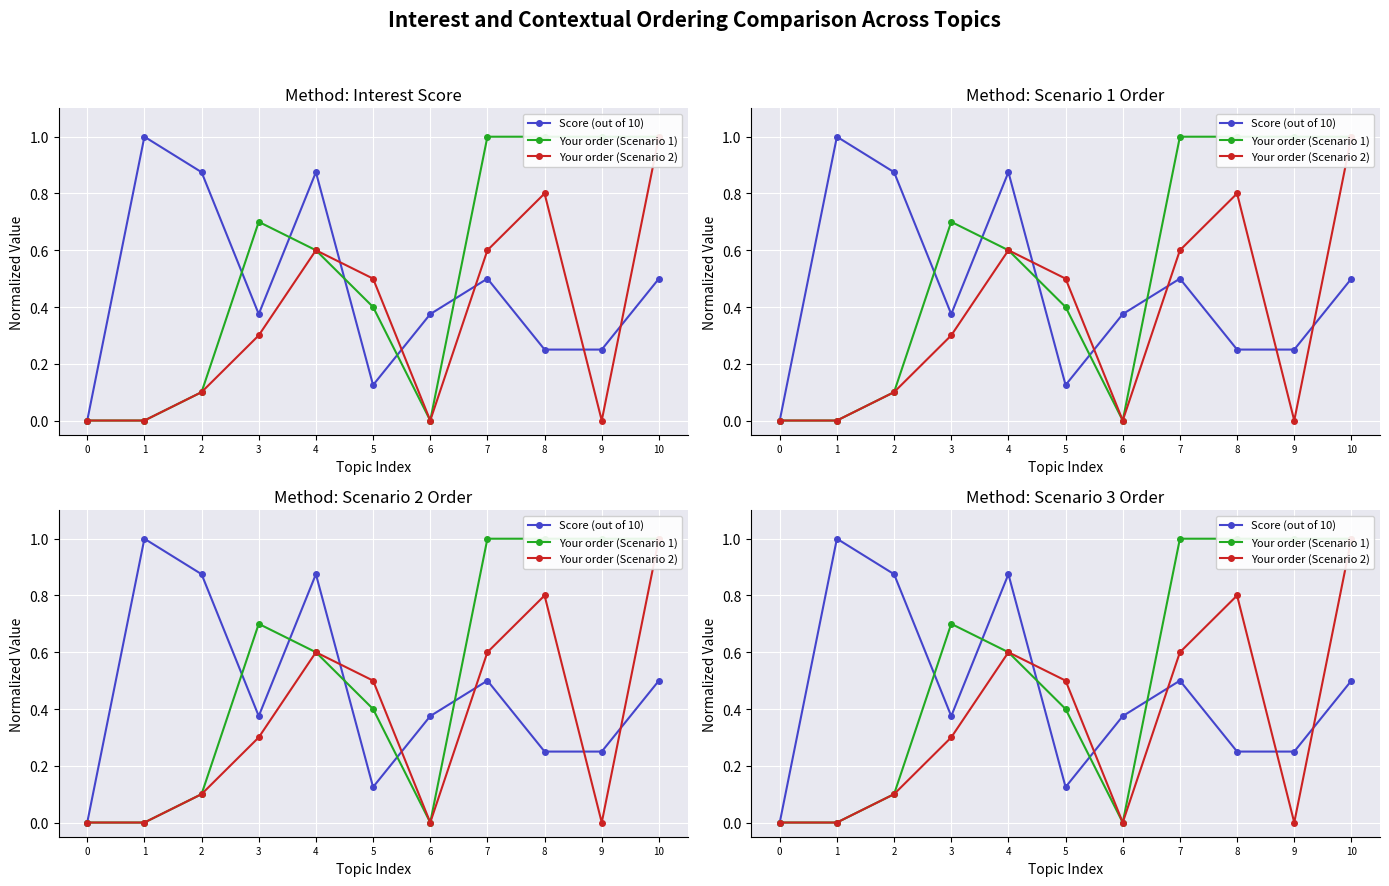

What is the difference between the second highest and minimum values in the Your order (Scenario 2) series?

0.8